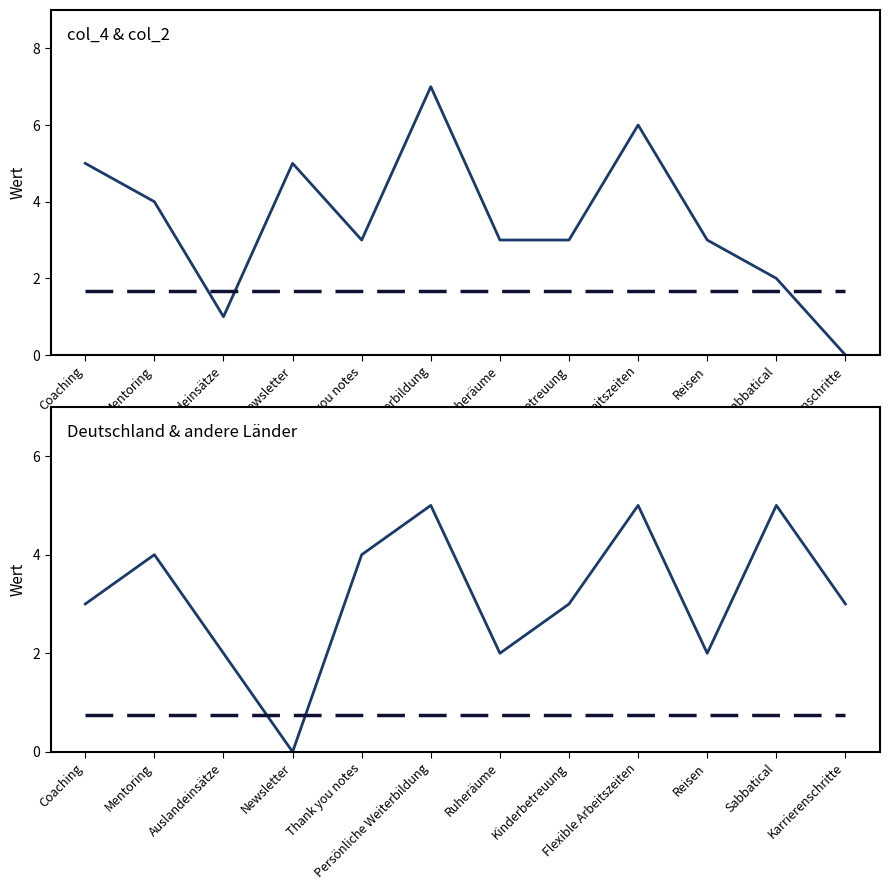

What are all the series names shown in the legend?

col_4, col_2 mean, Deutschland, andere Länder mean